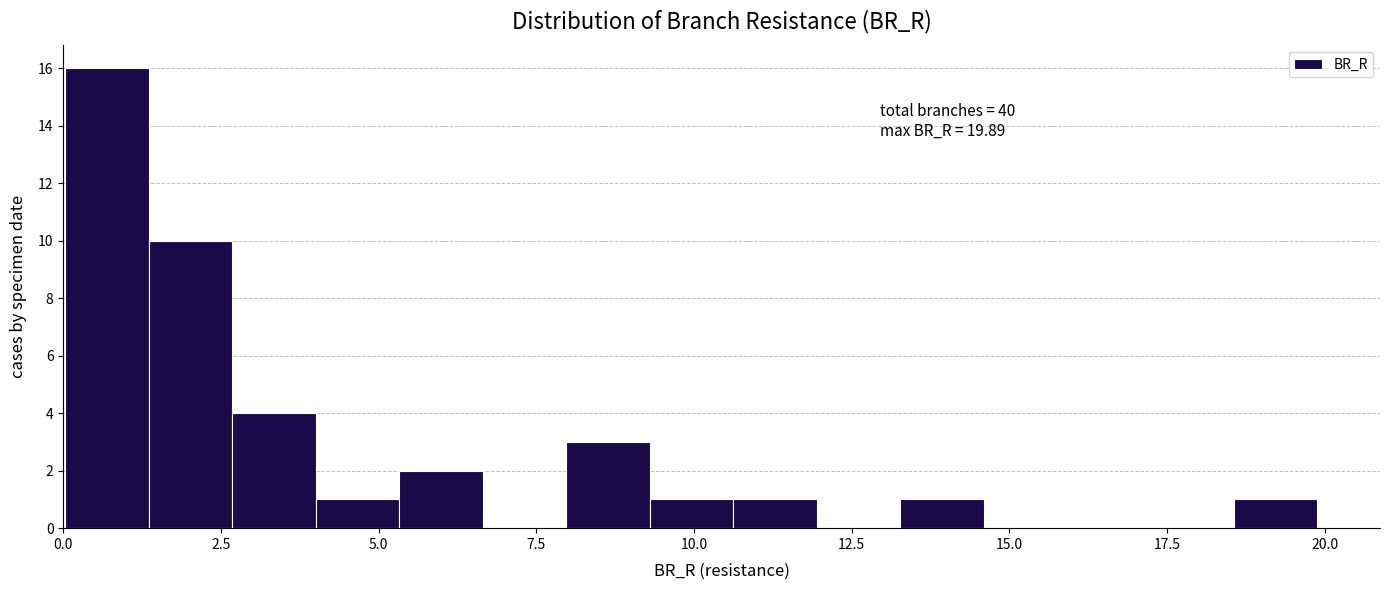

Read against the x-axis, roughly where is the centre of the tallest bar?

0.5